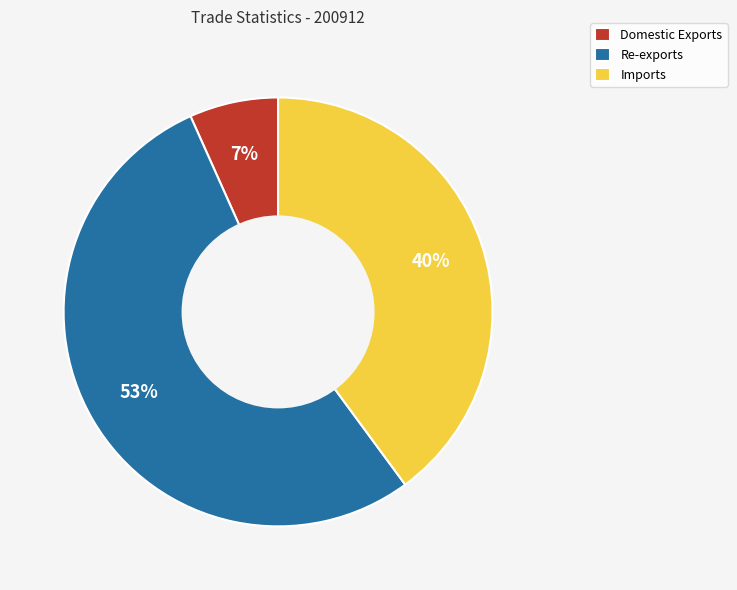

Does Imports account for over 50% of the chart?

No